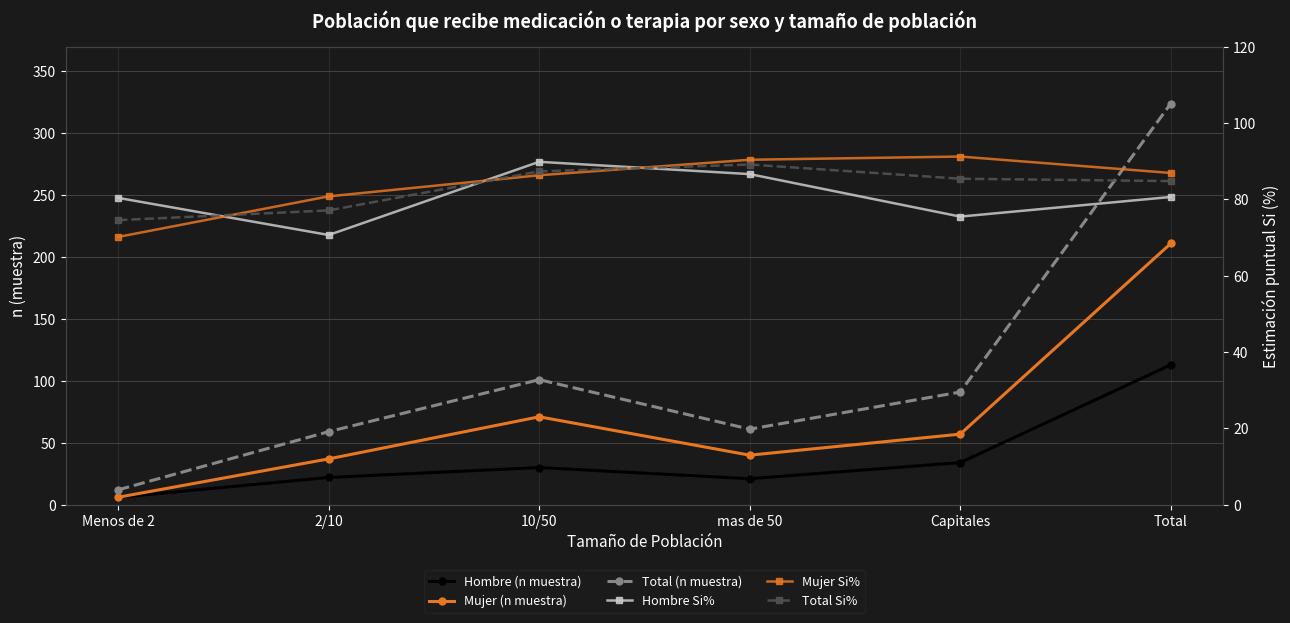

How many values in the Mujer Si% series are below 86?

2